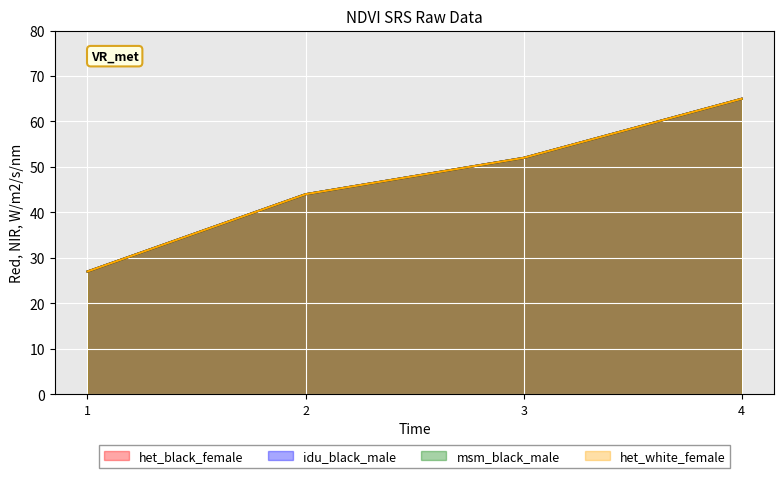

True or false: het_white_female and msm_black_male cross at least once.

False